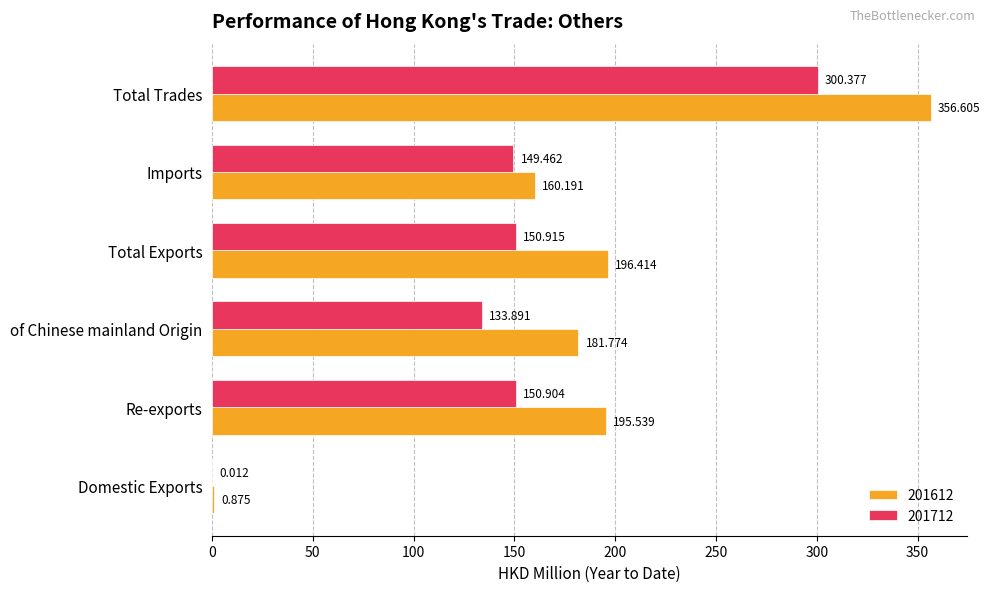

Is the value of 201612 at Domestic Exports greater than the value of 201712 at Imports?

No